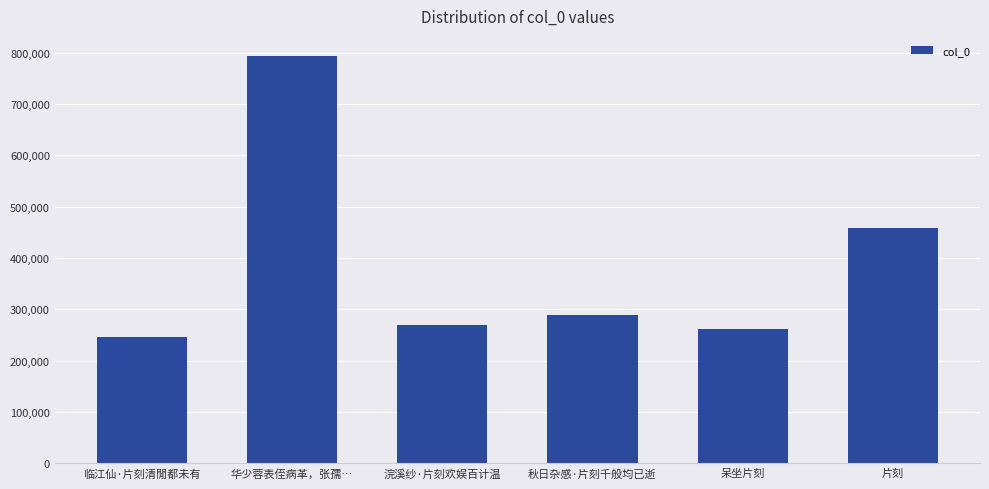

What is the difference between the maximum and minimum values?

547025